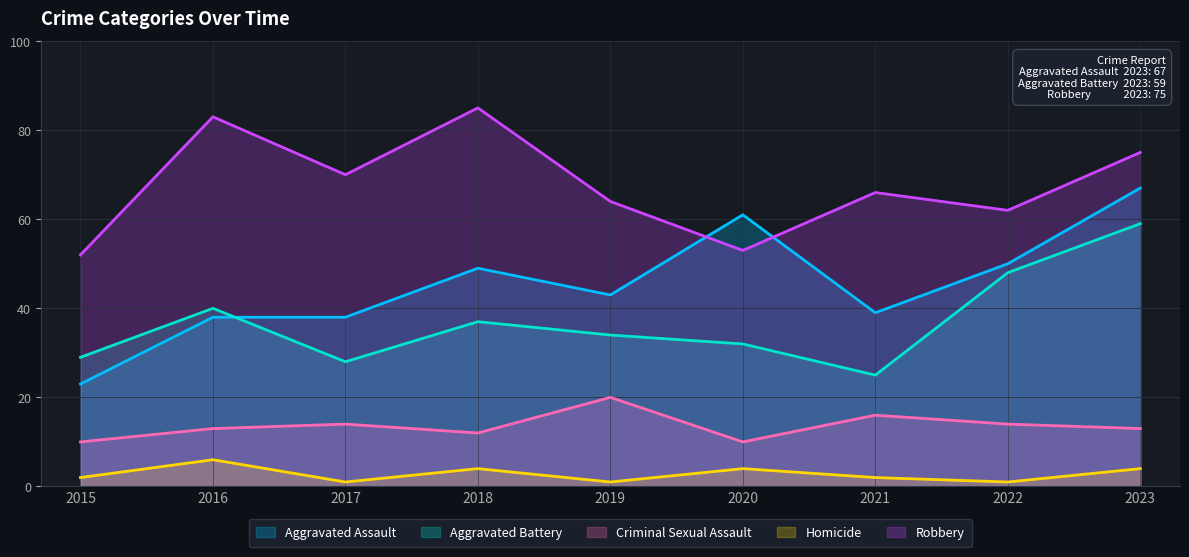

Which series has the largest range (max minus min)?

Aggravated Assault